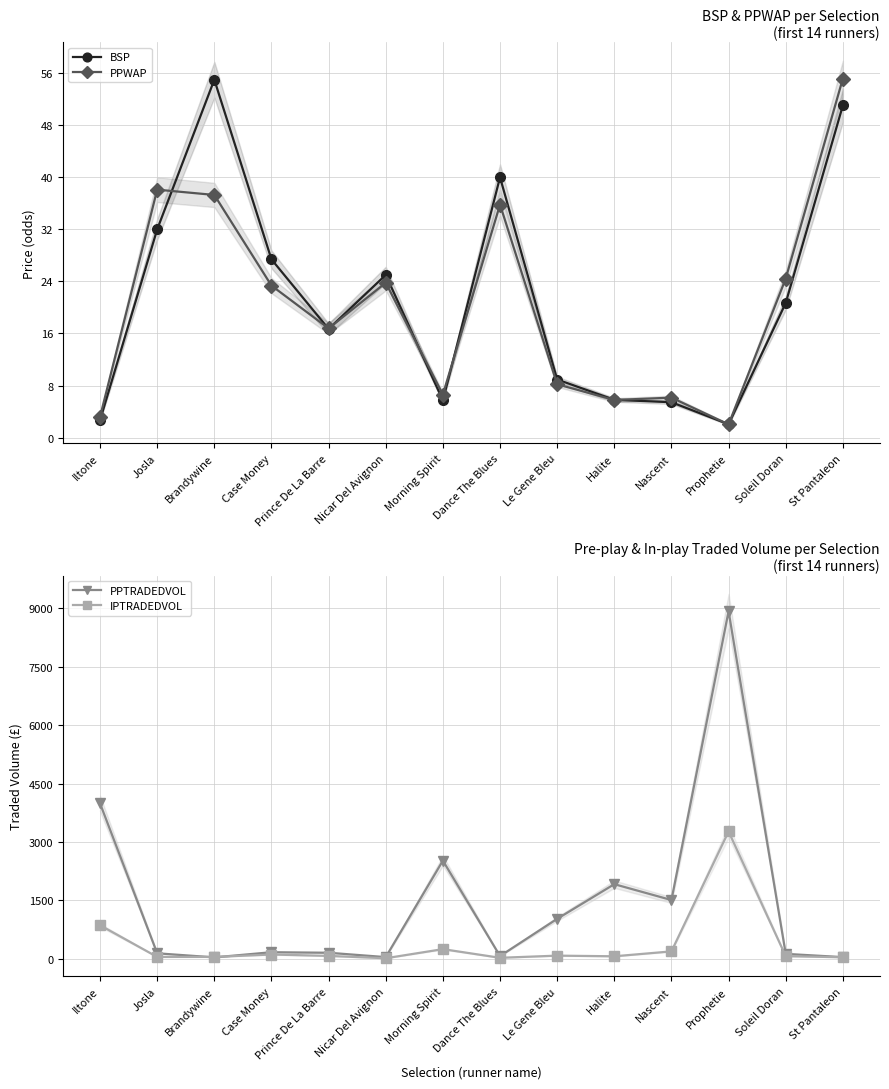

Rank the series at St Pantaleon from lowest to highest value.

IPTRADEDVOL, PPTRADEDVOL, BSP, PPWAP